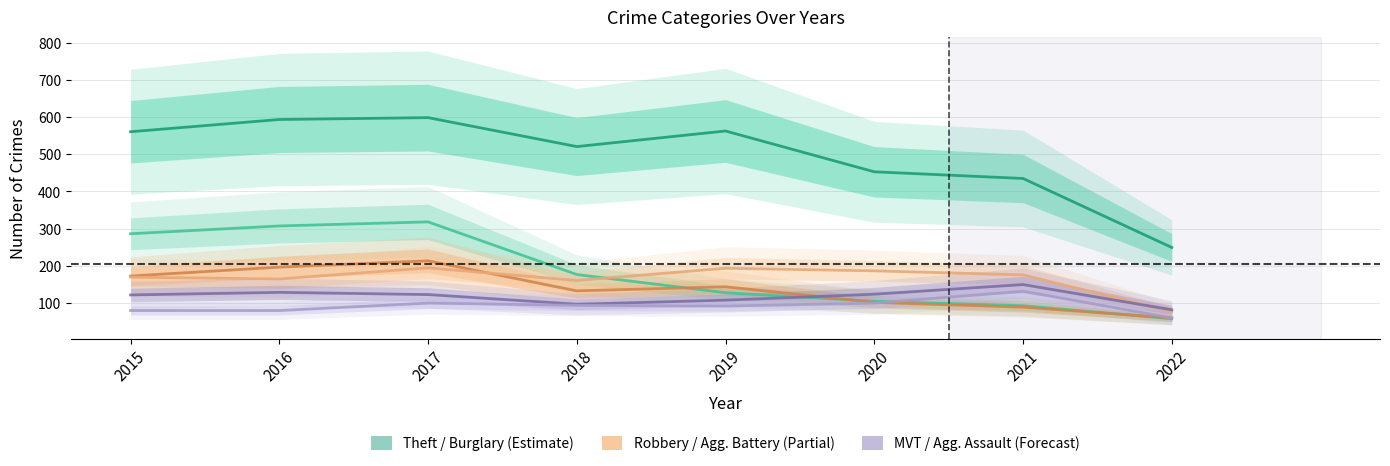

Between 2019 and 2016, which is larger?

2016